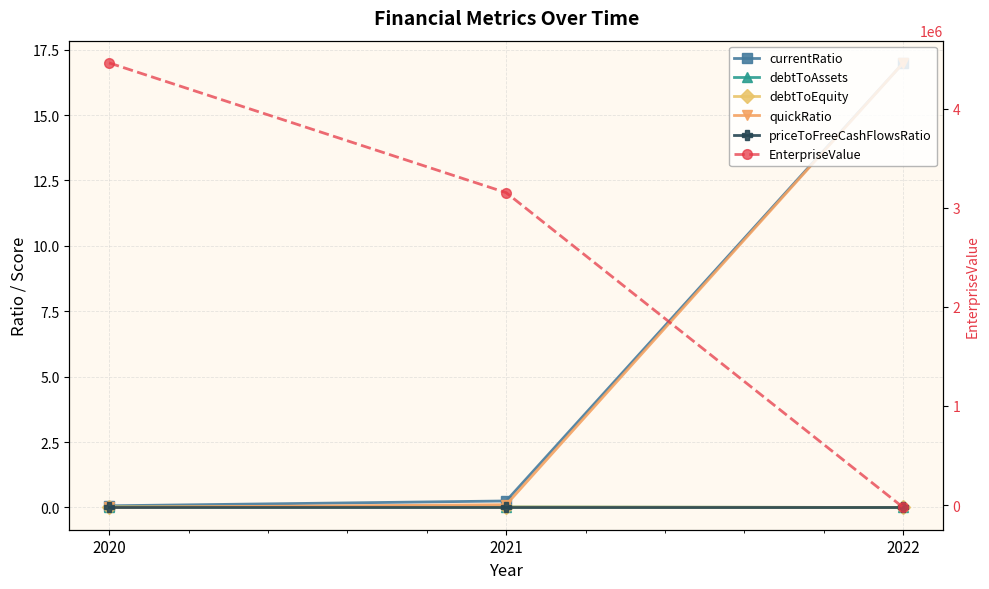

What is the total value across all series at 2021?

3152043.4